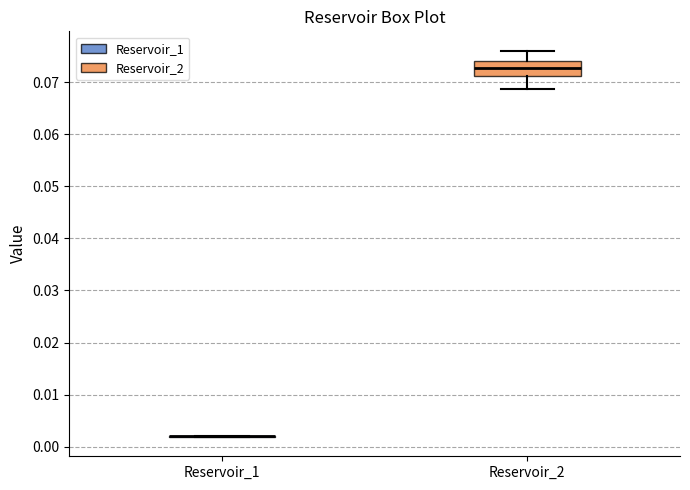

Reading left to right, read every box against the y-axis: the position of its median line, the range the box covers, and the ends of its whiskers. The values are not printed on the chart, so give them approximately, as read against the axis.

Reservoir_1: box collapsed to a line at 0.002, whiskers 0.002 to 0.002
Reservoir_2: median 0.073, box 0.071 to 0.074, whiskers 0.069 to 0.076